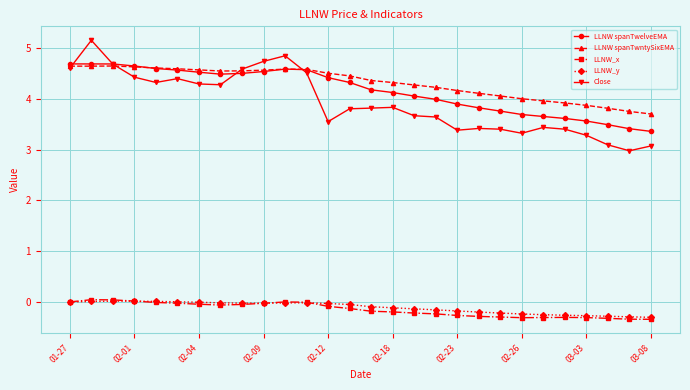

True or false: LLNW_y and LLNW spanTwntySixEMA cross at least once.

False